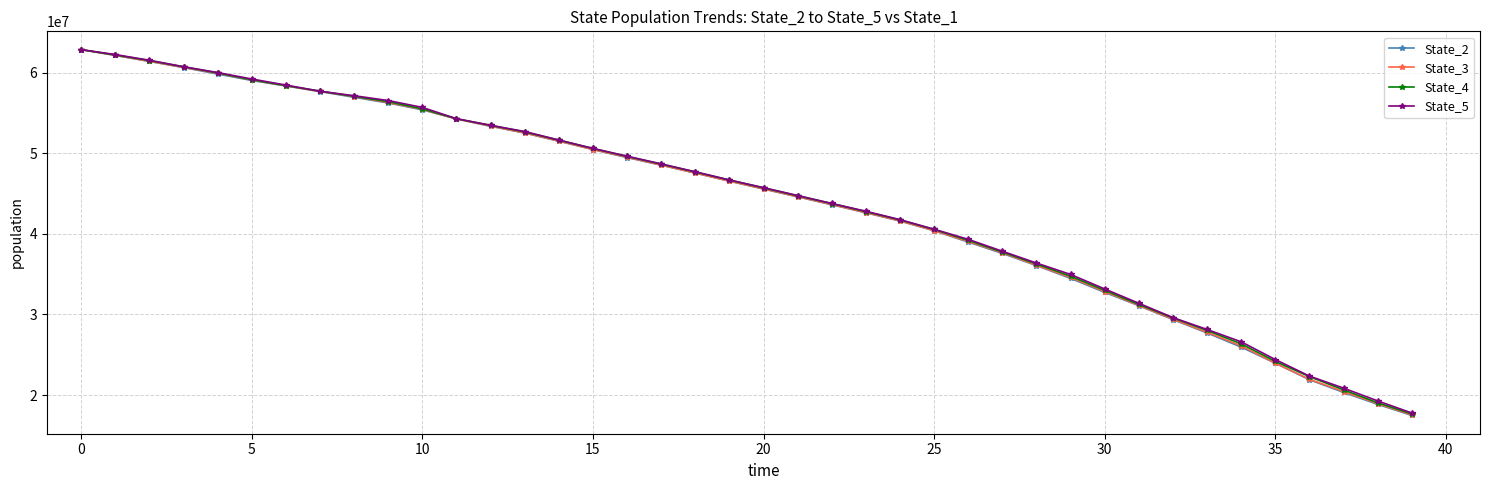

True or false: State_2 has more than 2 points higher than both neighbors.

False